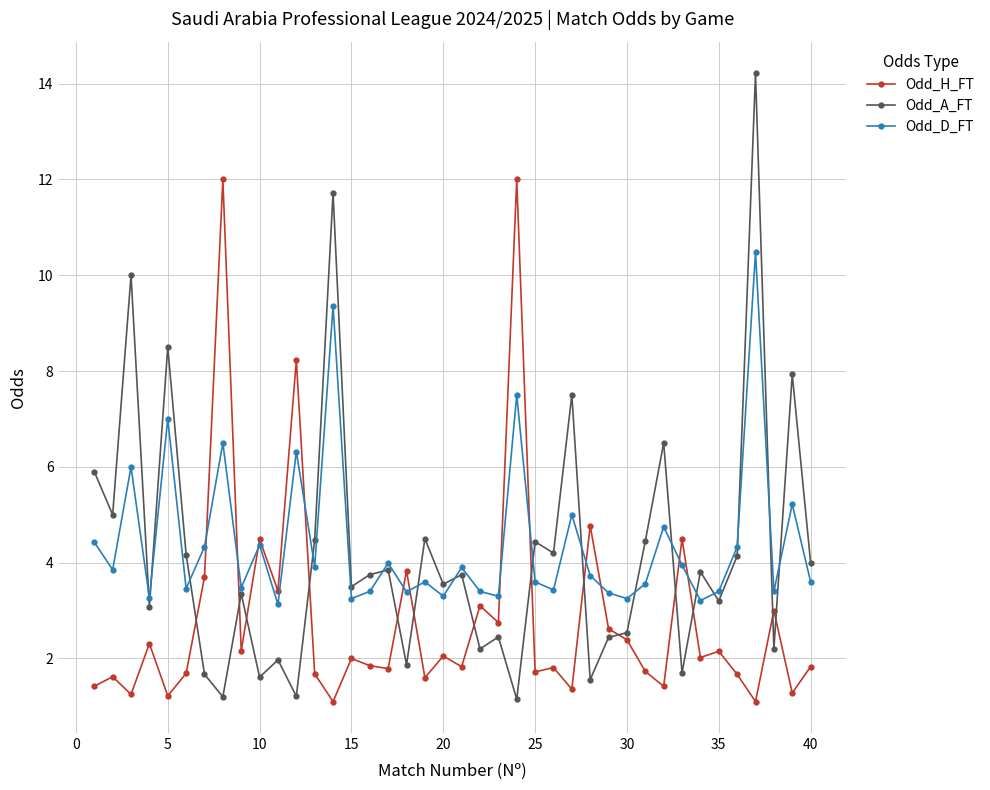

How many lines are shown in the chart?

3